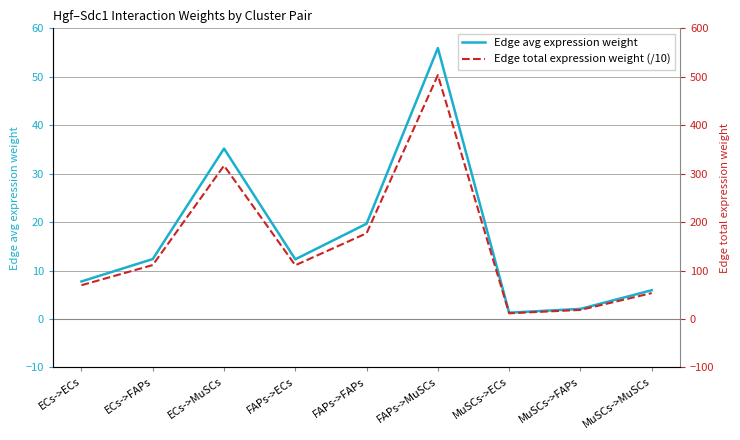

Does the chart have visible grid lines?

Yes